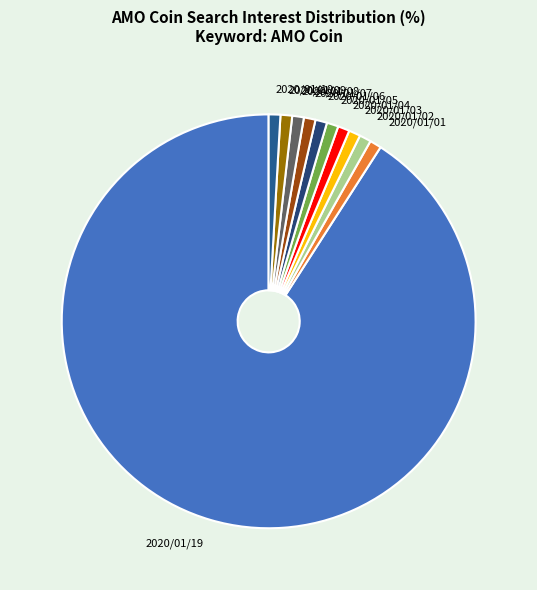

What is the majority slice?

2020/01/19